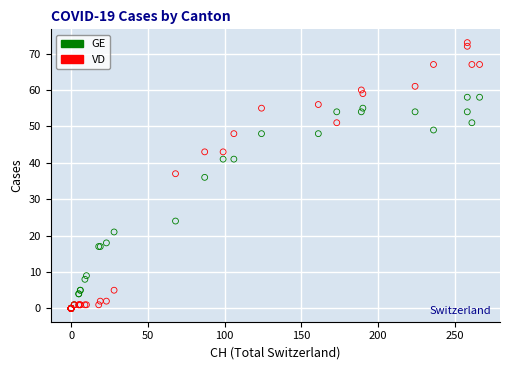

In the GE series, what Y value is closest to 29?

24